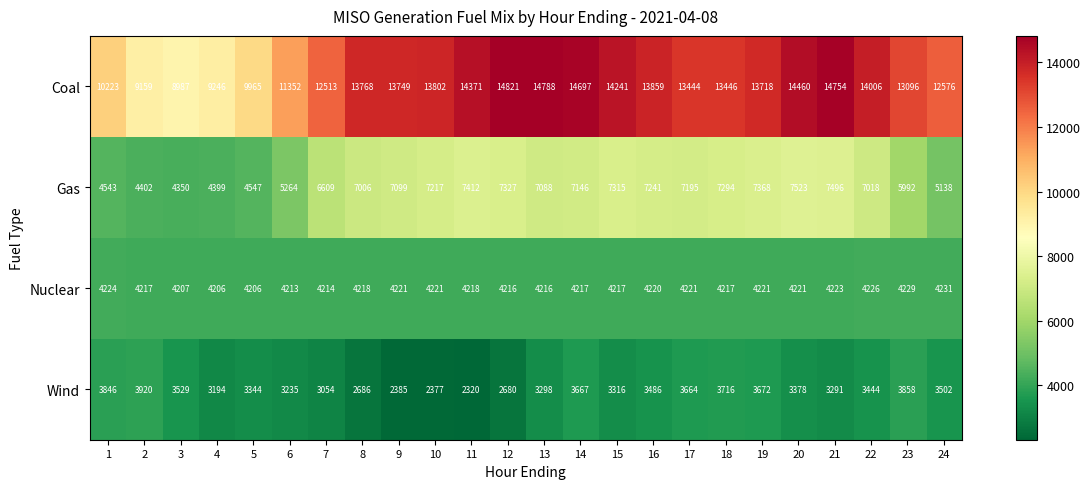

Is it true that Nuclear equals 2866 at 18?

False